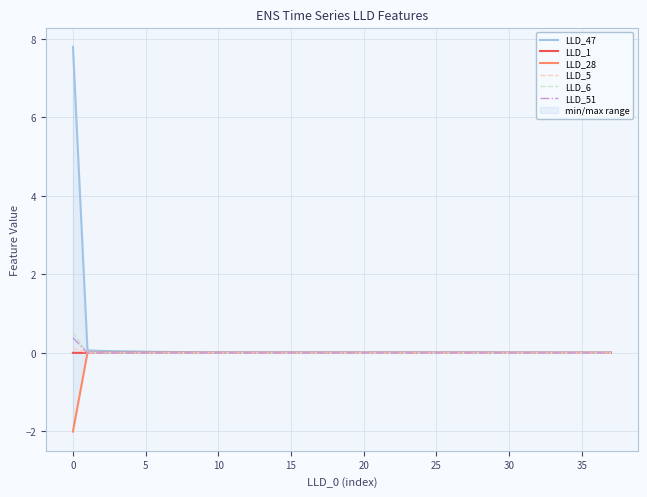

True or false: LLD_1 has more than 0 interior local peaks.

True